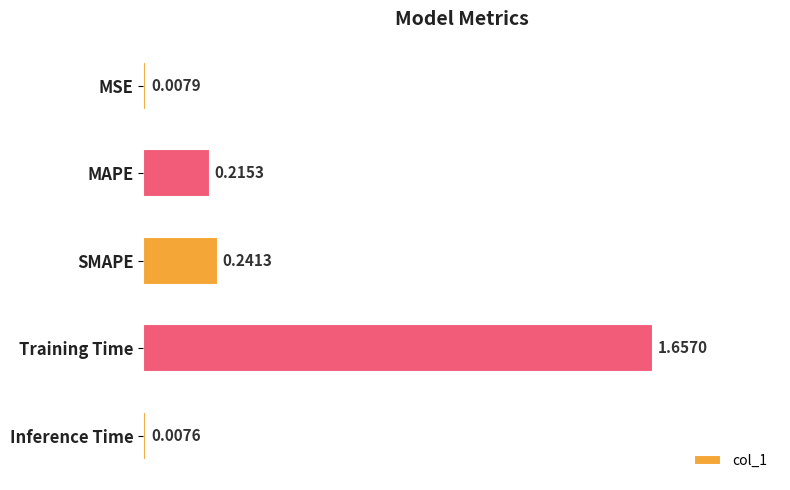

What is the difference between the maximum and minimum values?

1.6